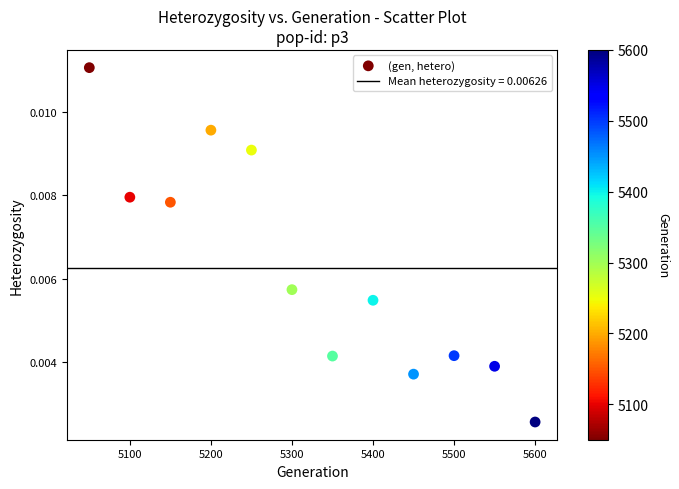

What is the range of X values (max minus min)?

550.0